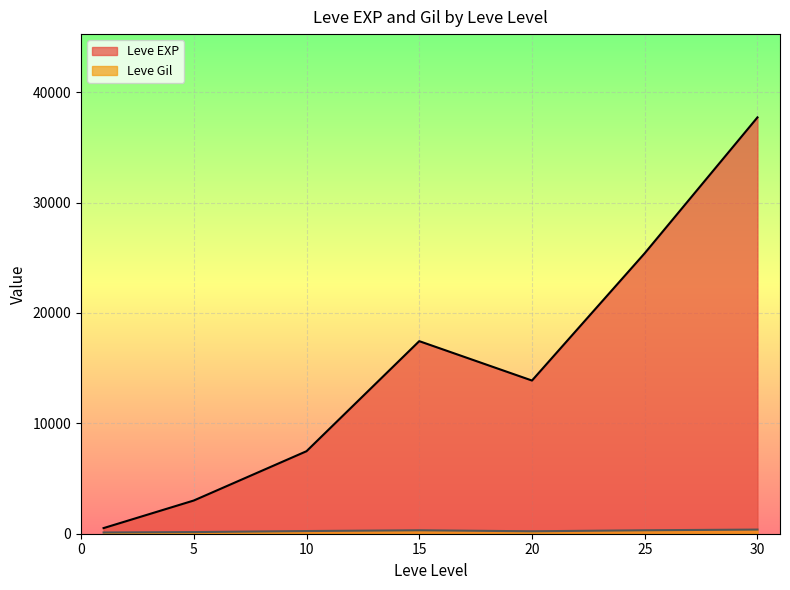

What is the maximum value shown in the chart?

37715.0